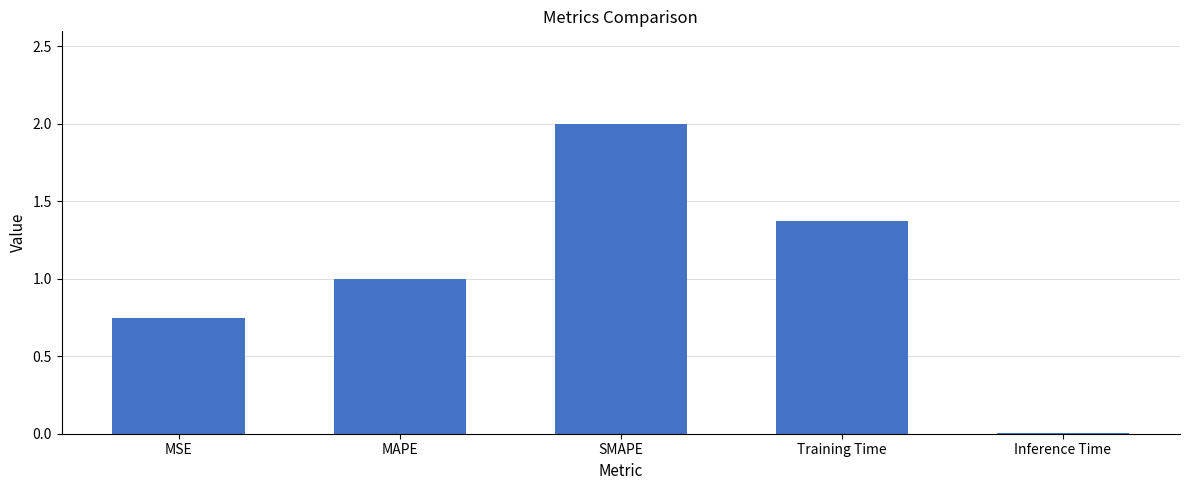

What is the change in value from MSE to Training Time?

+0.6